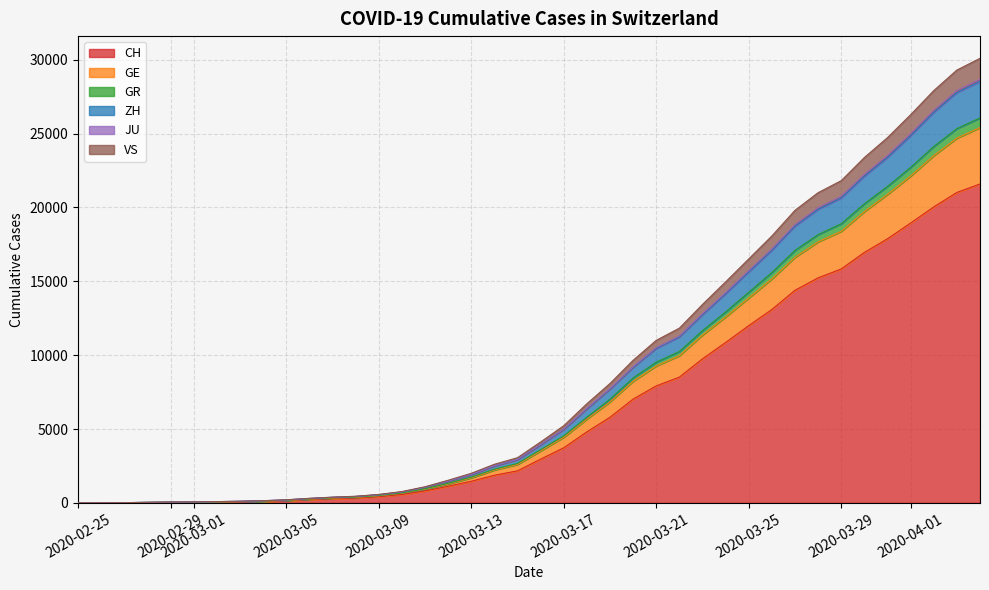

What is the label of the 17th point from the left?

2020-03-12